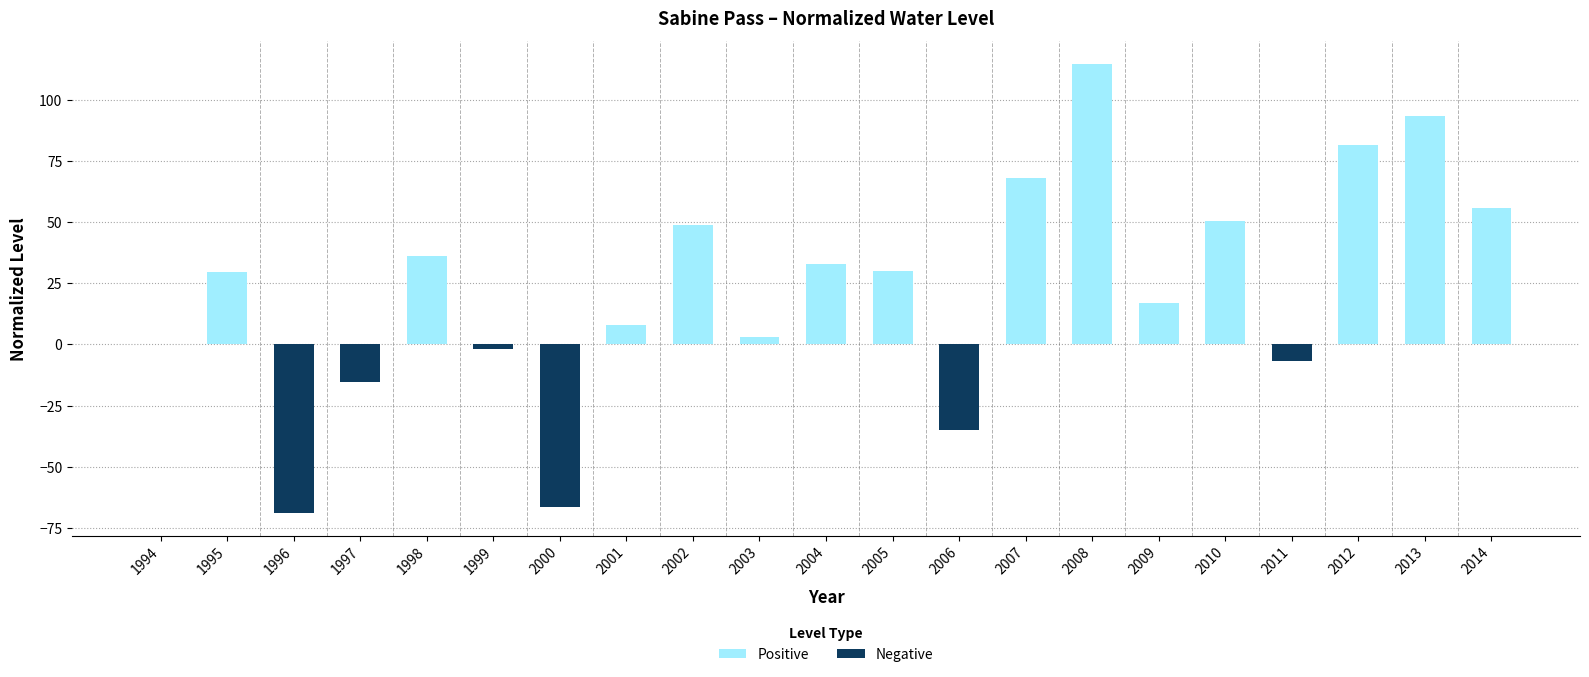

Is it true that Positive equals 69.5 at 2010?

False